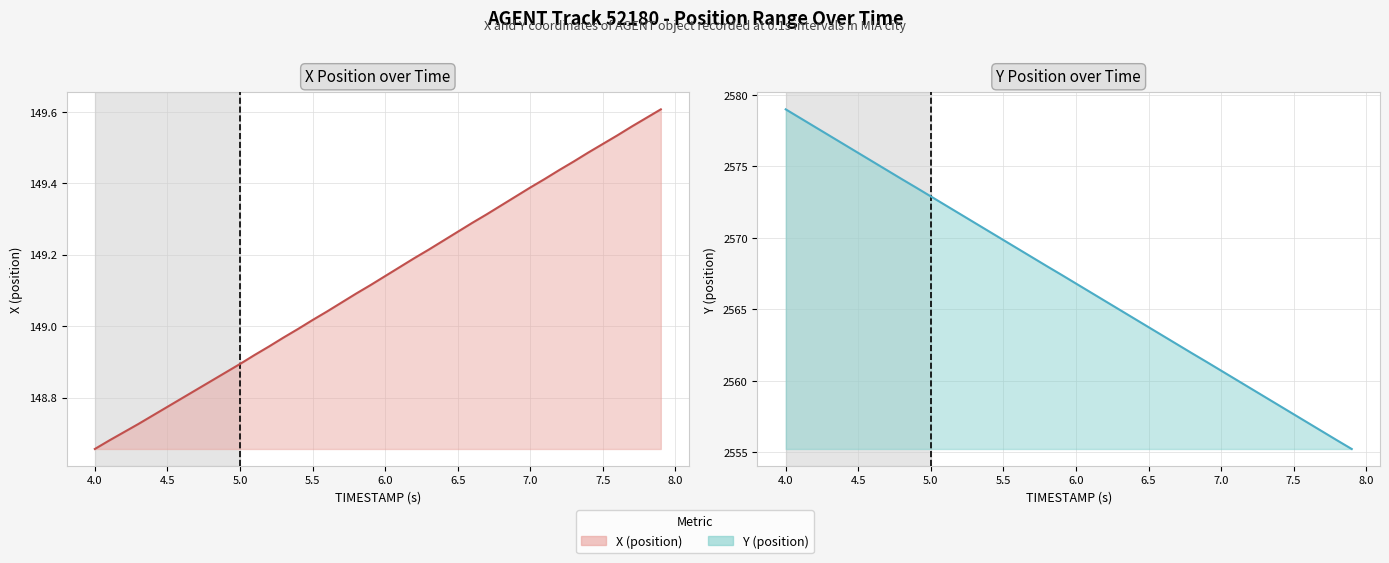

Reading left to right, extract all data points from this chart.

X (position) (line): 148.7	148.7	148.7	148.7	148.8	148.8	148.8	148.8	148.8	148.9	148.9	148.9	148.9	149.0	149.0	149.0	149.0	149.1	149.1	149.1	149.1	149.2	149.2	149.2	149.2	149.3	149.3	149.3	149.3	149.4	149.4	149.4	149.4	149.5	149.5	149.5	149.5	149.6	149.6	149.6
Y (position) (line): 2579.0	2578.4	2577.8	2577.2	2576.6	2575.9	2575.3	2574.7	2574.1	2573.5	2572.9	2572.3	2571.7	2571.1	2570.5	2569.8	2569.2	2568.6	2568.0	2567.4	2566.8	2566.2	2565.6	2565.0	2564.4	2563.8	2563.2	2562.5	2561.9	2561.3	2560.7	2560.1	2559.5	2558.9	2558.3	2557.7	2557.1	2556.4	2555.8	2555.2